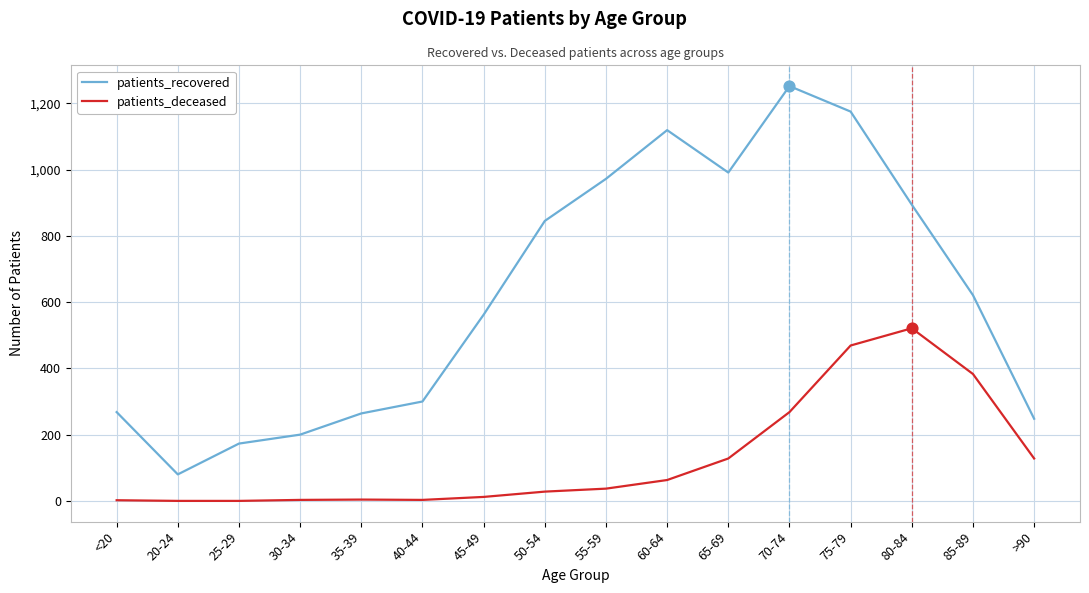

At which category is the sum across all series the highest?

75-79